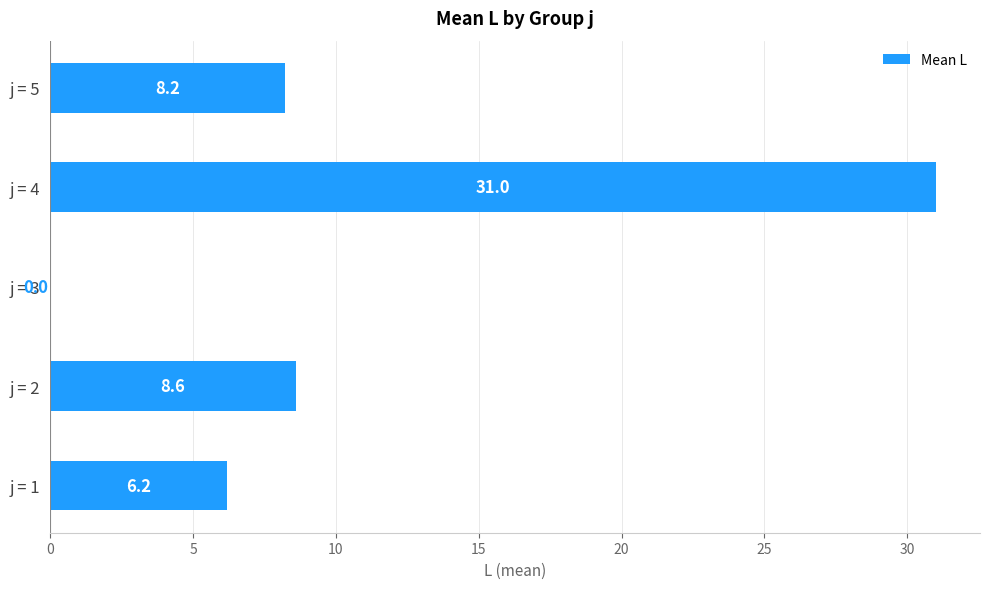

The value at j = 4 is 40.9. True or false?

False